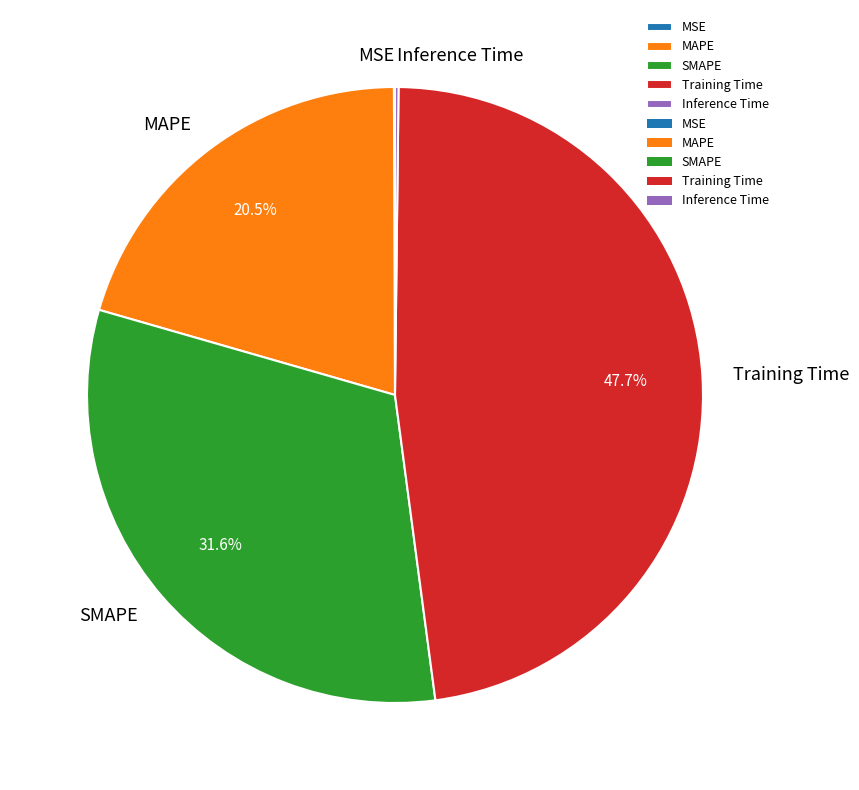

What is the largest slice in the pie chart?

Training Time